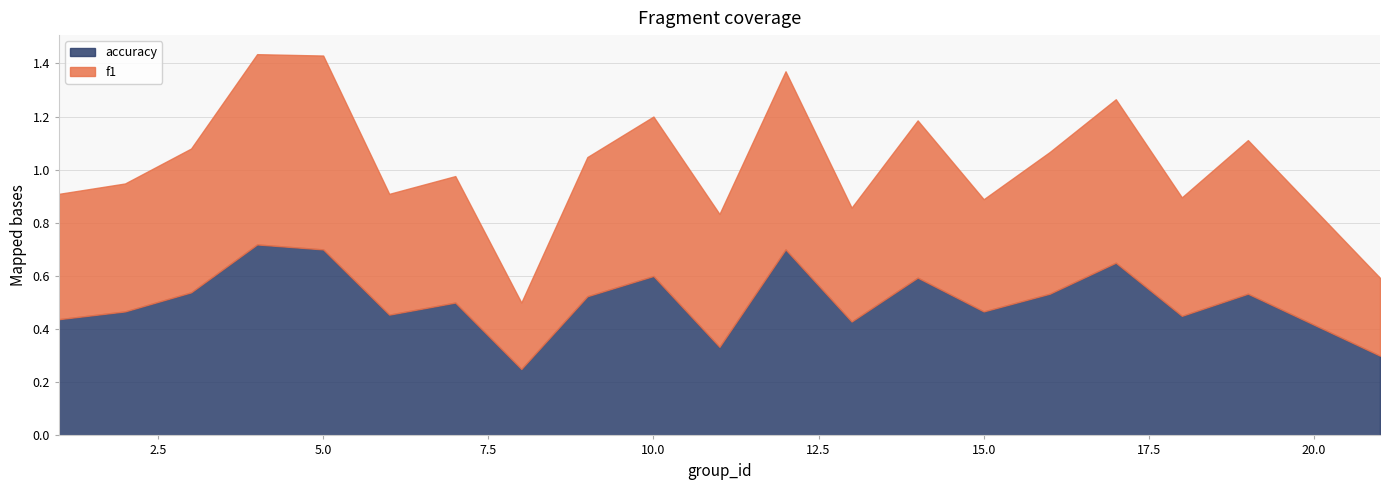

The accuracy series shows 0.1 at 15.0. True or false?

False